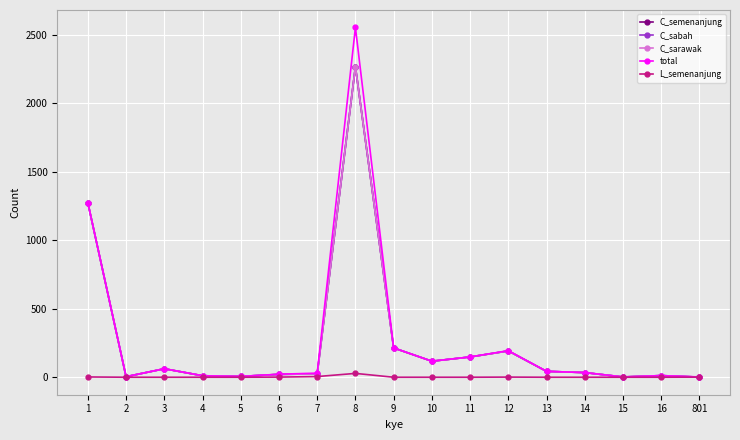

Which label corresponds to the smallest value in the chart?

2